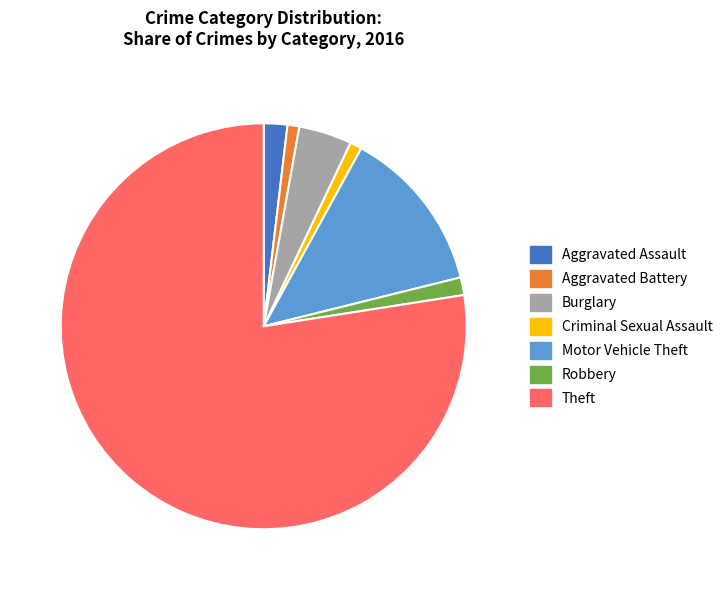

Does any single category account for the majority?

Yes